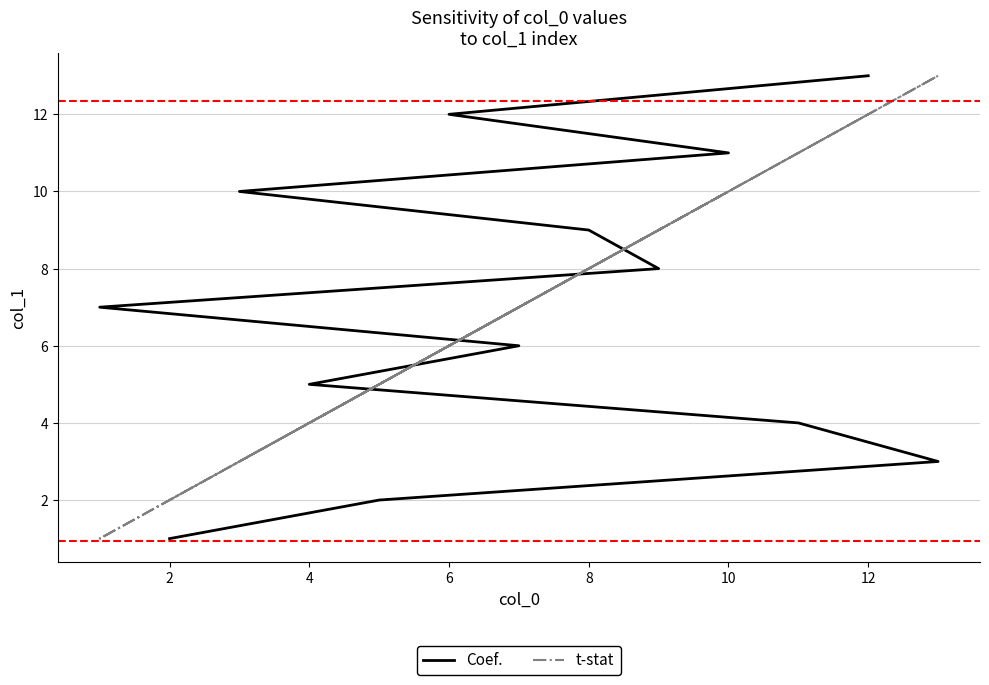

Which series has the largest range (max minus min)?

Coef.